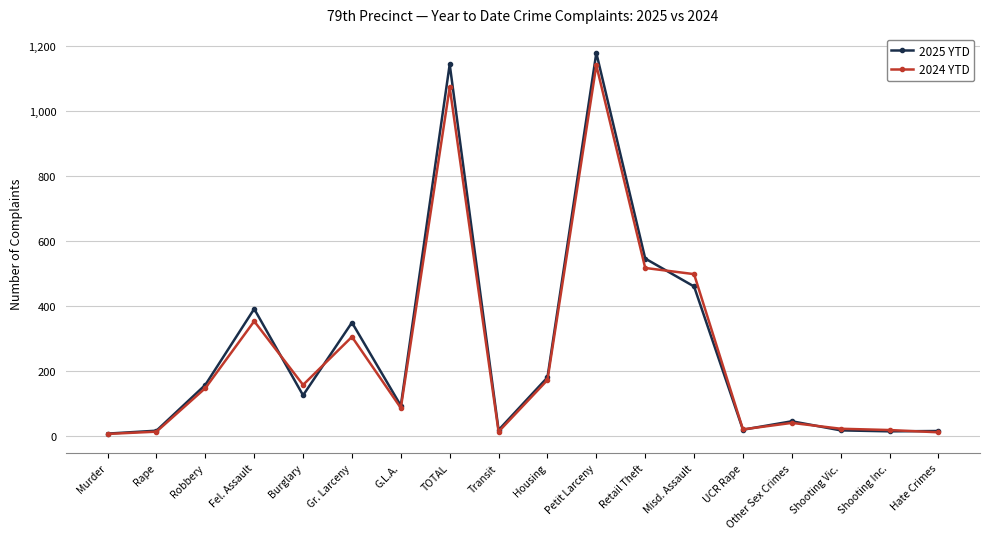

What is the difference between the highest and lowest values at Burglary?

32